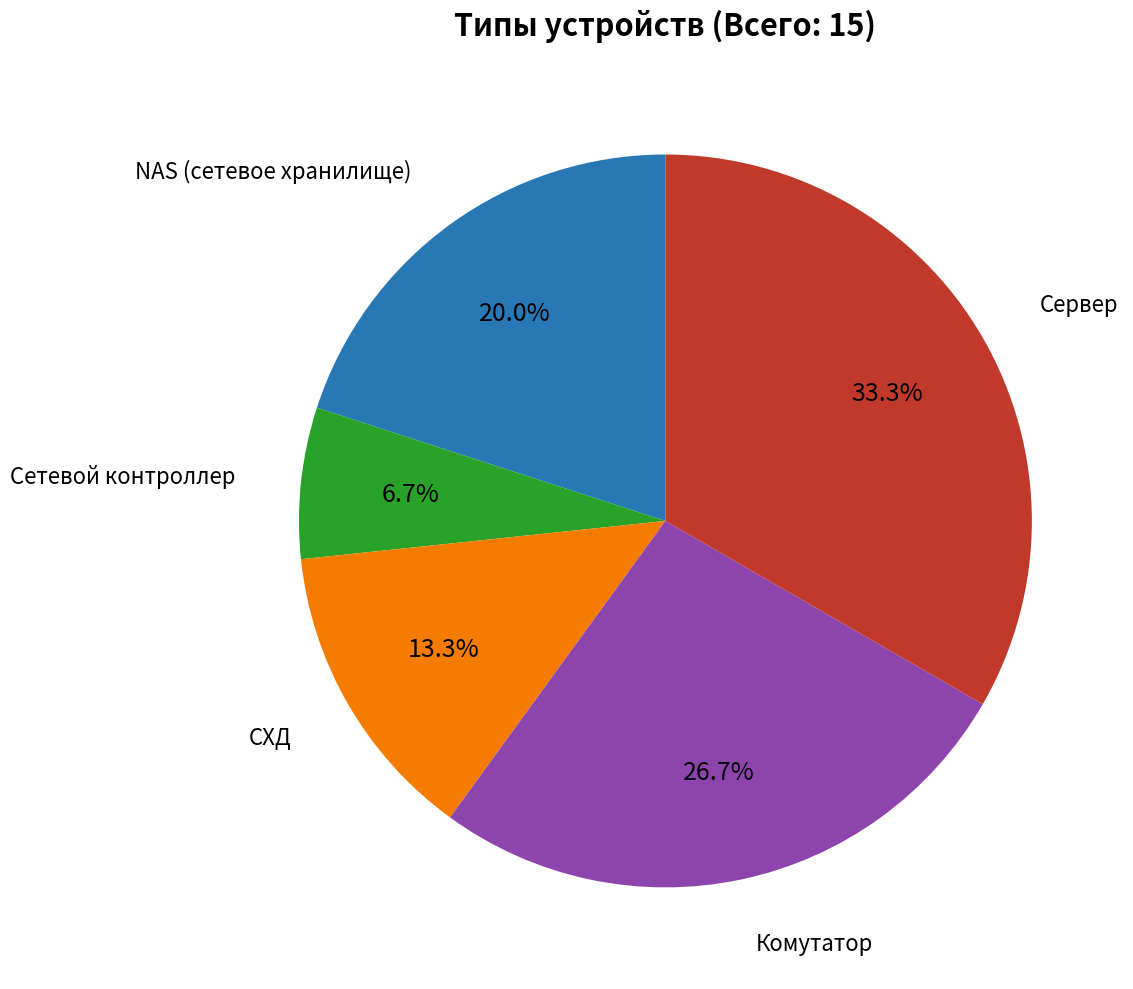

Is there a majority slice in this chart?

No